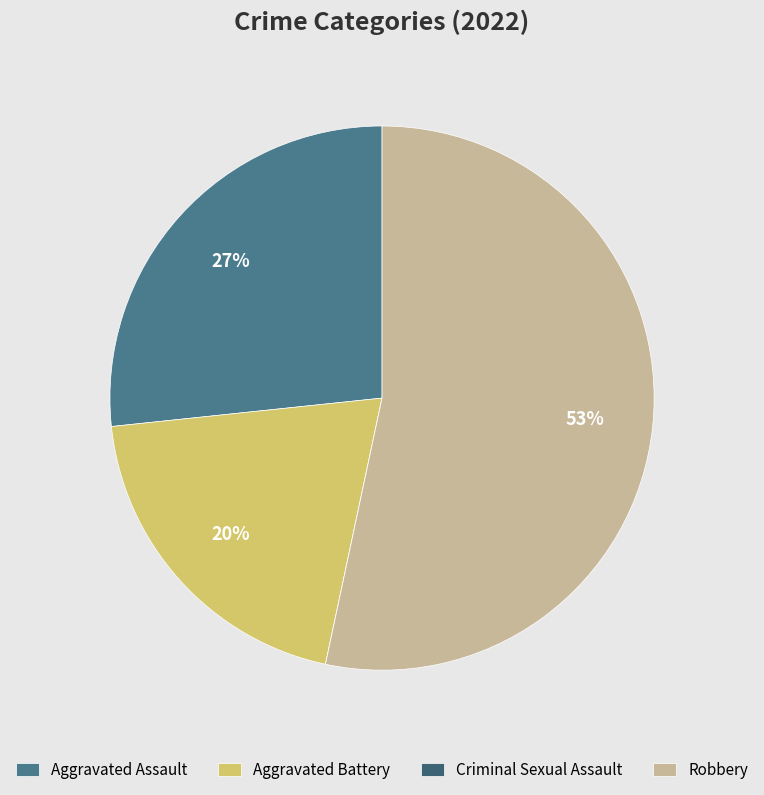

To the nearest percent, what portion does Robbery represent?

53%